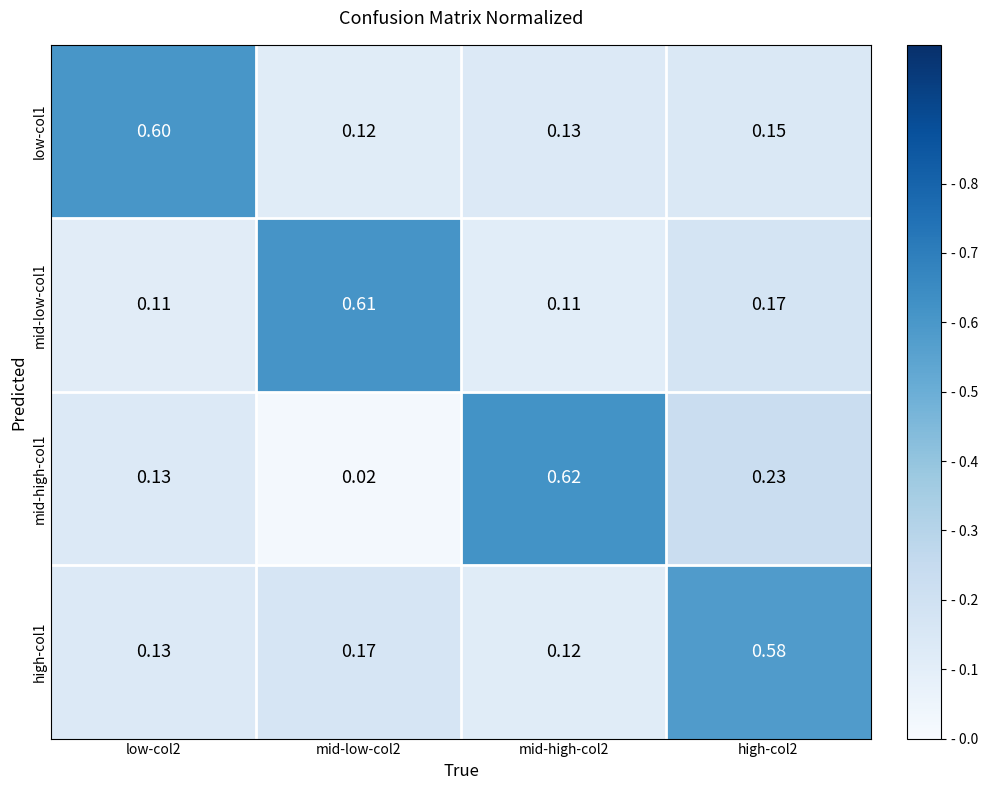

Is the value of high-col1 at mid-high-col2 greater than the value of mid-high-col1 at mid-high-col2?

No